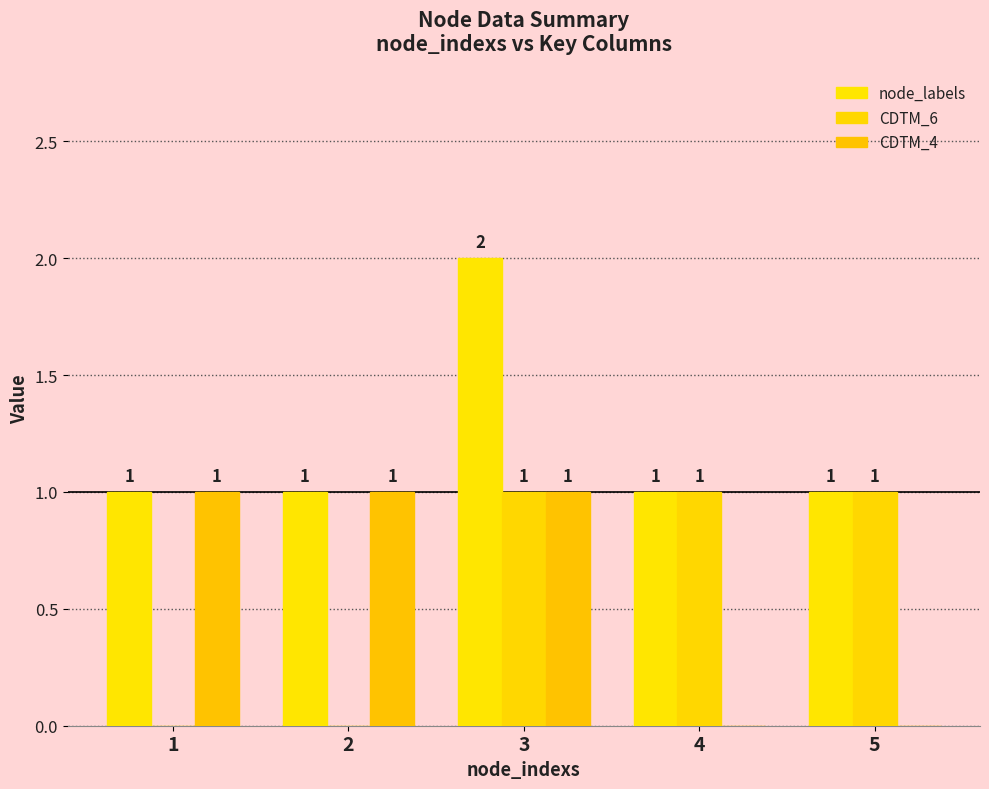

How many categories are shown in the chart?

5